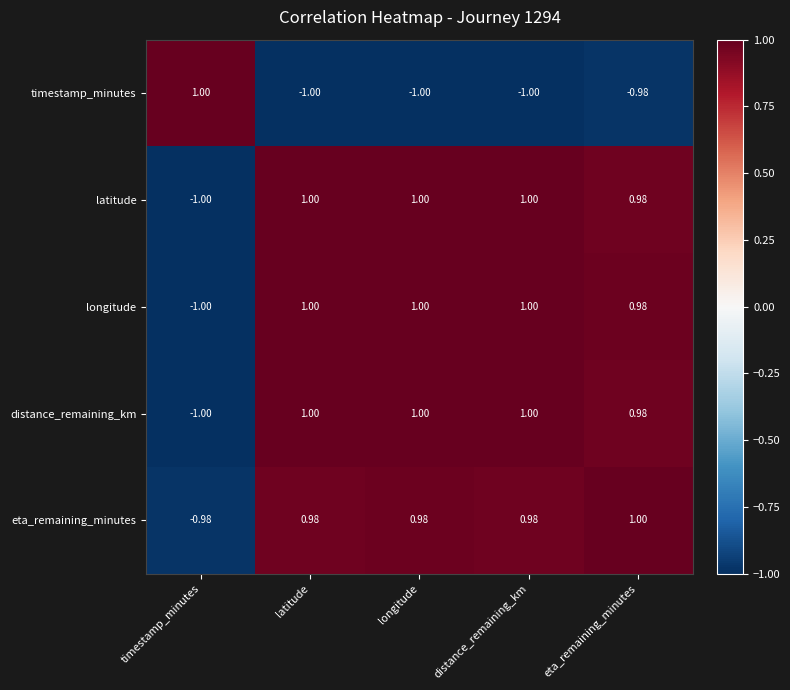

At which label is eta_remaining_minutes closest to 0?

timestamp_minutes